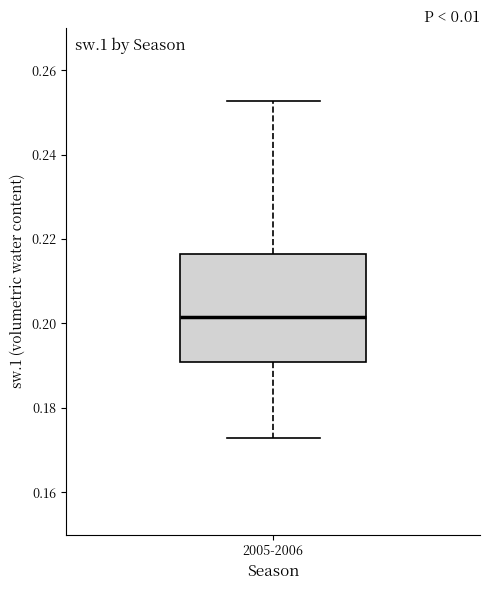

Transcribe this box plot: give where the median line is, the range the box spans, and where the two whiskers end, as read against the y-axis. The values are not printed on the chart, so give them approximately, as read against the axis.

median 0.202, box 0.190 to 0.216, whiskers 0.172 to 0.252